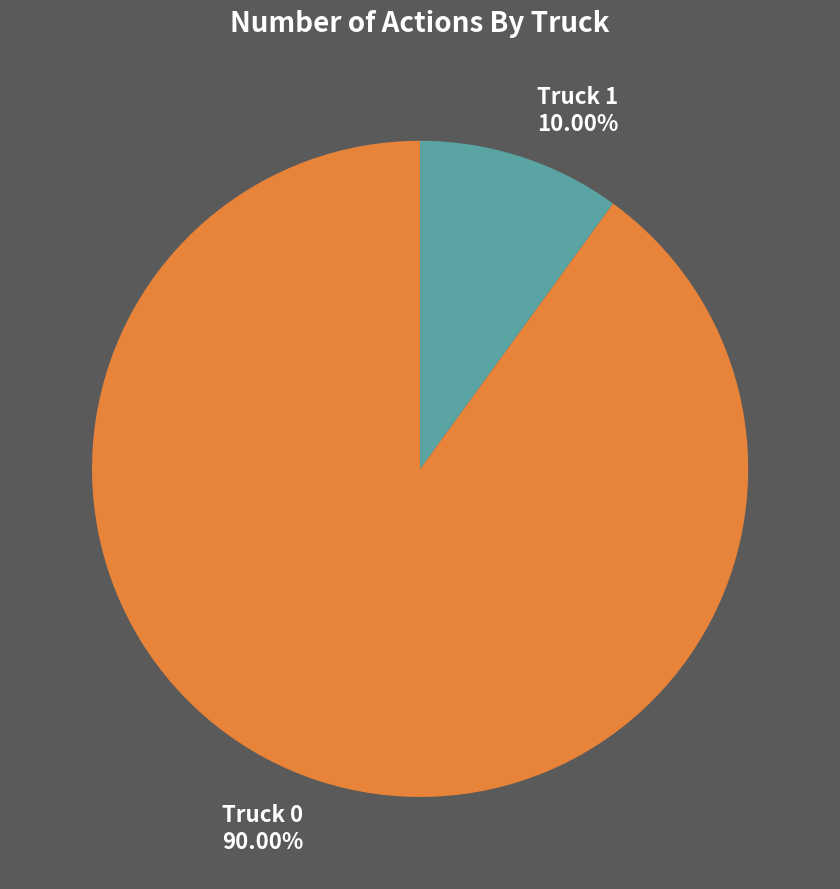

Is there any slice that represents more than half of the pie?

Yes